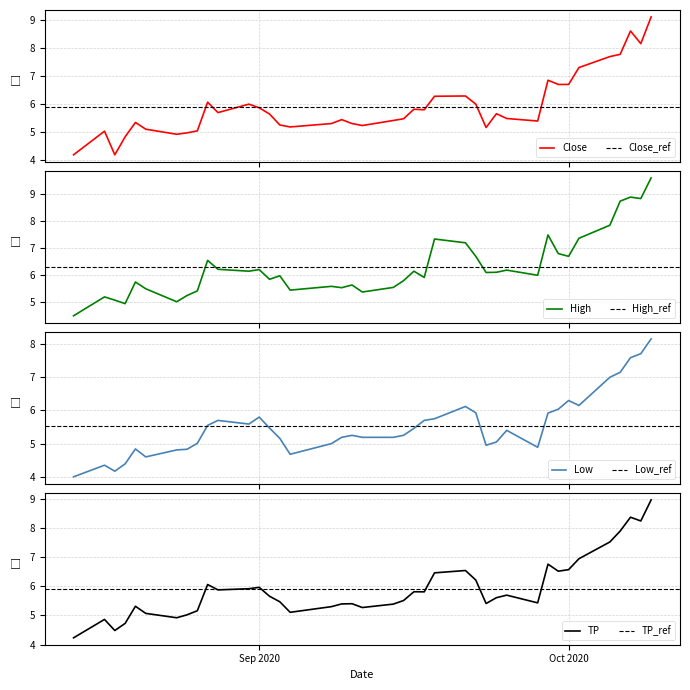

What is the difference between the maximum and second lowest values in the High series?

4.7